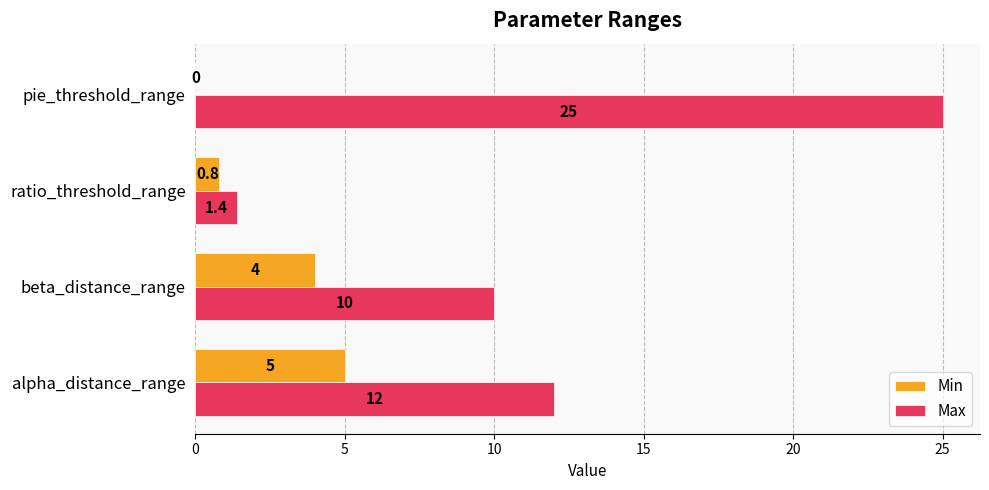

At which label does Min reach its peak?

alpha_distance_range